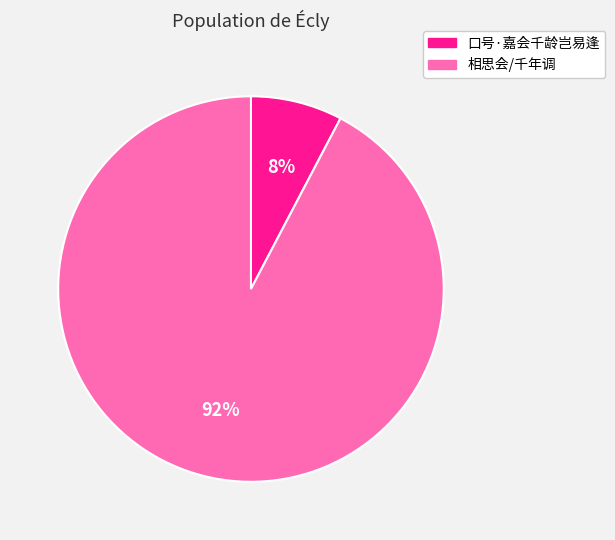

Is there any slice that represents more than half of the pie?

Yes